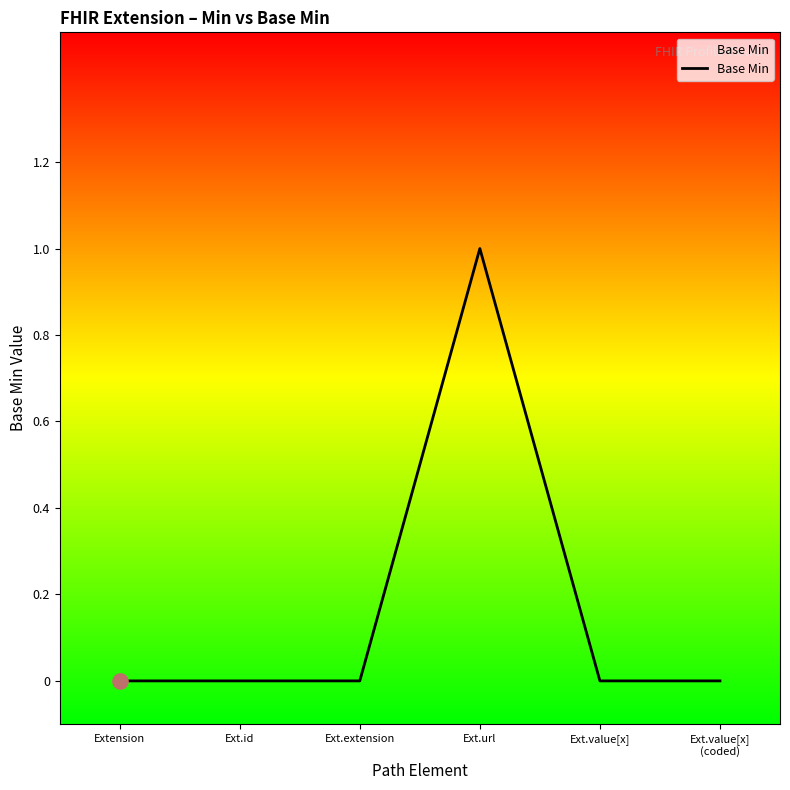

What position from the left is Extension?

1